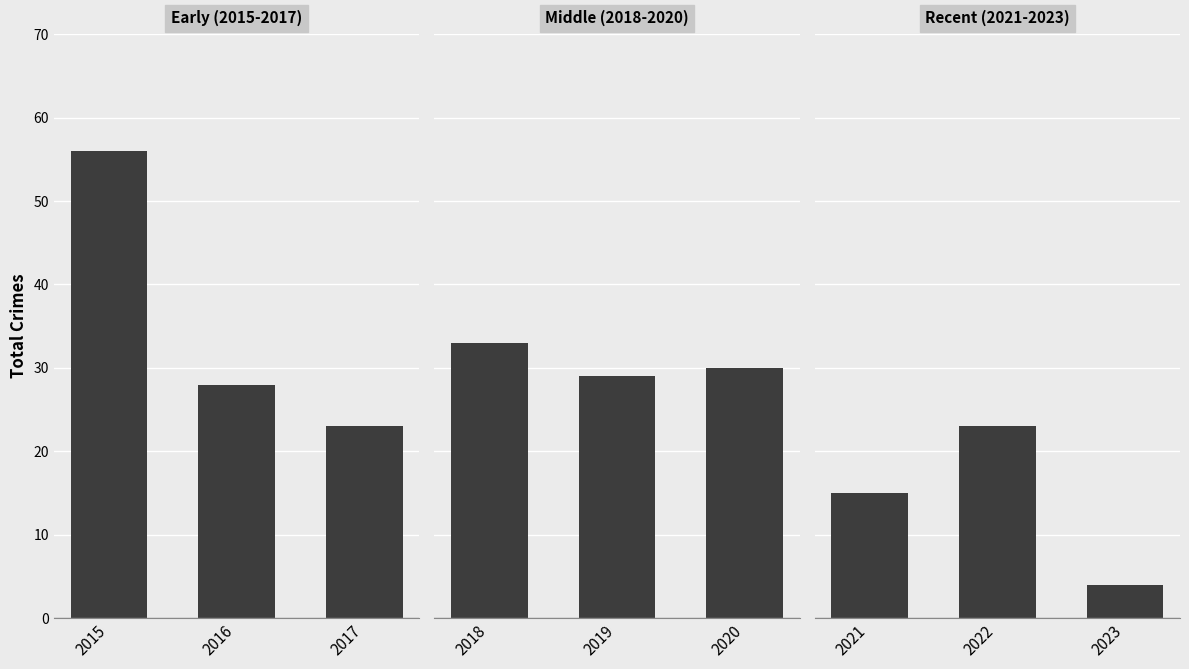

How many values in the Early (2015-2017) series are below 28?

1